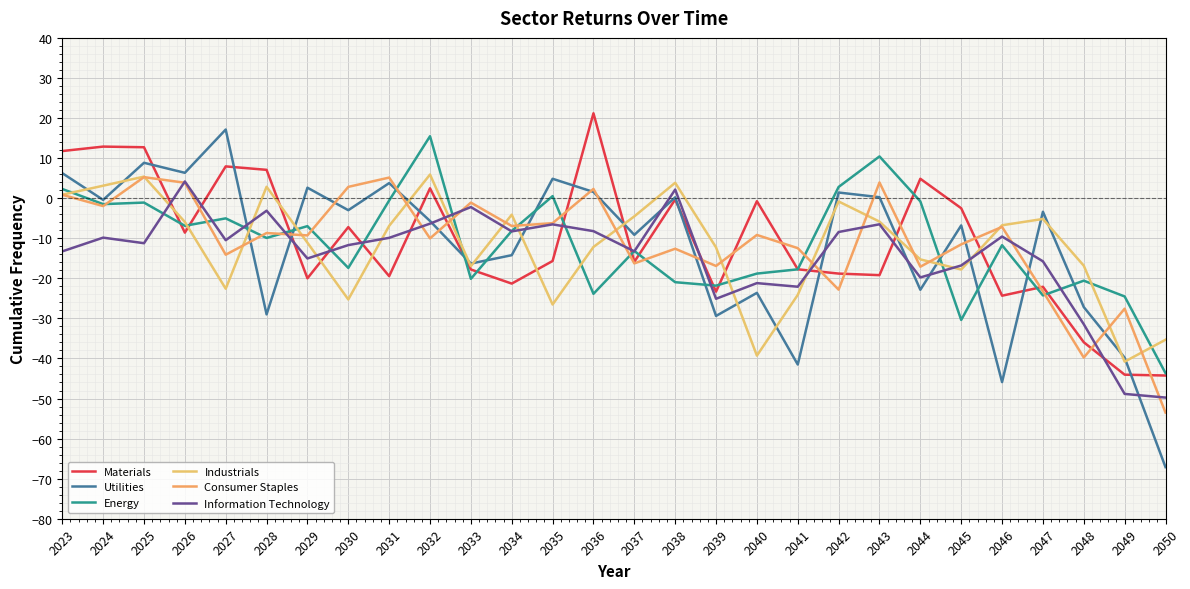

What is the difference between the maximum and minimum values in the Industrials series?

46.7